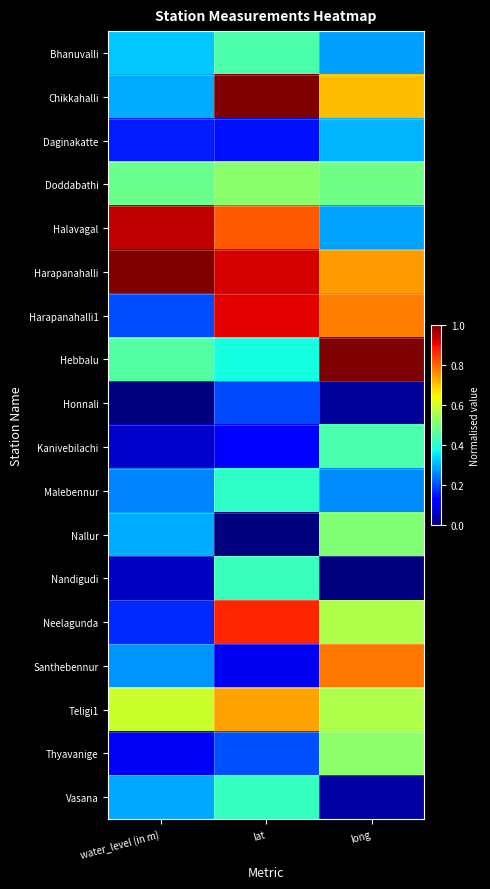

List the series in order of their peak value, lowest first.

Honnali, Daginakatte, Malebennur, Vasana, Nandigudi, Kanivebilachi, Bhanuvalli, Nallur, Doddabathi, Thyavanige, Teligi1, Santhebennur, Neelagunda, Harapanahalli1, Halavagal, Hebbalu, Chikkahalli, Harapanahalli